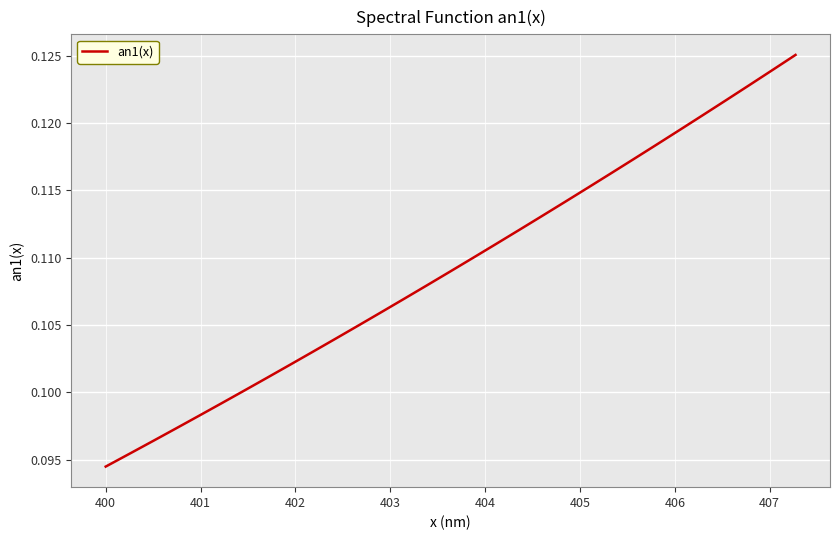

True or false: the data has more than 0 interior local peaks.

False